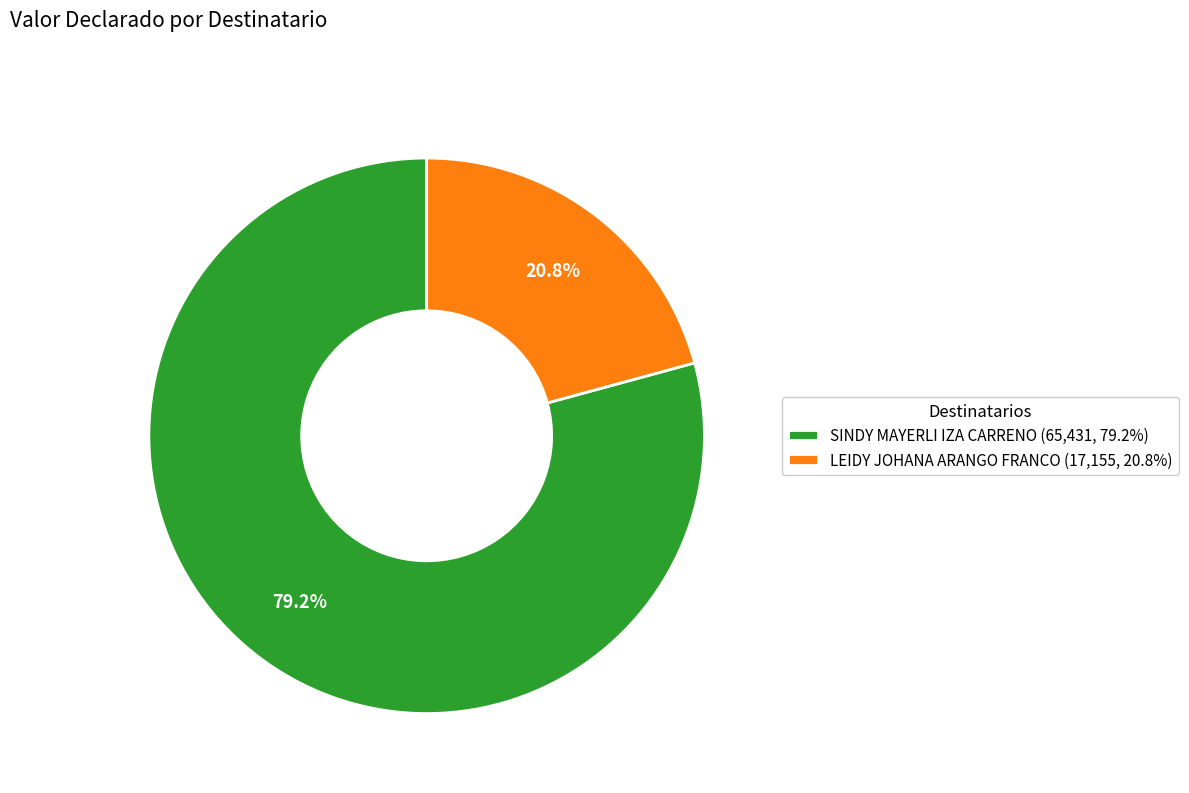

True or false: LEIDY JOHANA ARANGO FRANCO accounts for 21% of the total.

True